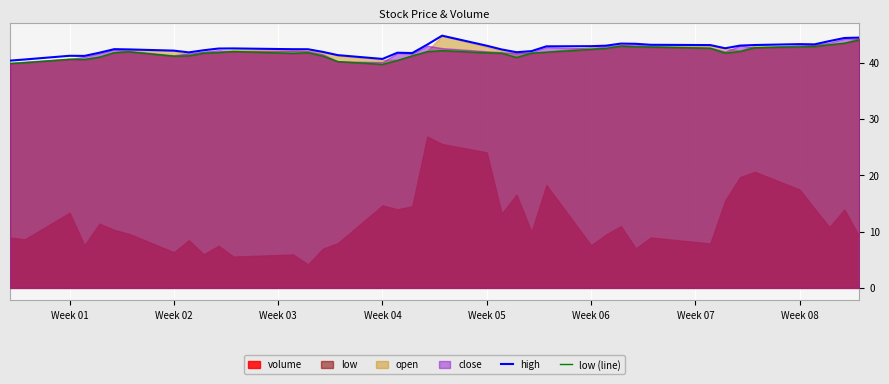

What is the highest value of the low (line) series?

44.0